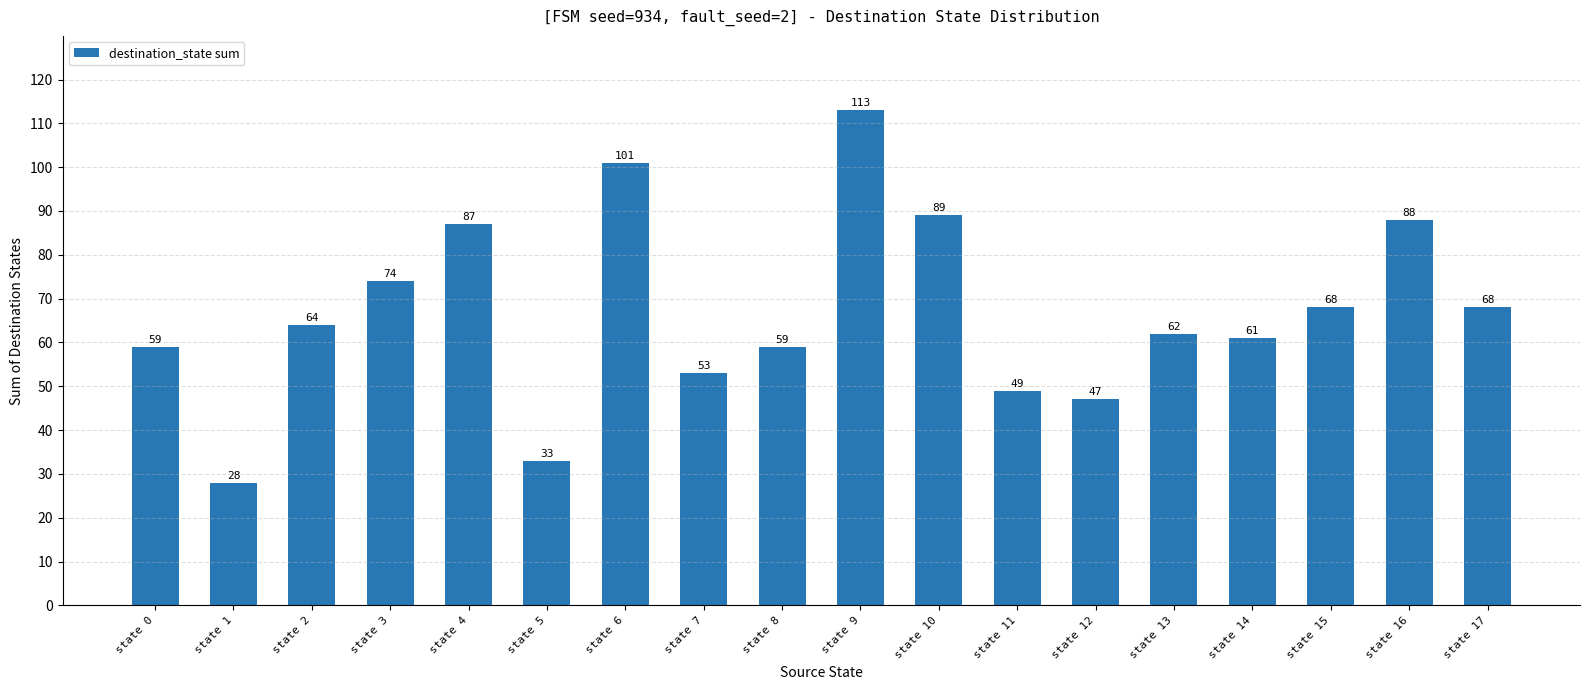

Reading left to right, list all the values displayed in this chart.

state 0=59	state 1=28	state 2=64	state 3=74	state 4=87	state 5=33	state 6=101	state 7=53	state 8=59	state 9=113	state 10=89	state 11=49	state 12=47	state 13=62	state 14=61	state 15=68	state 16=88	state 17=68